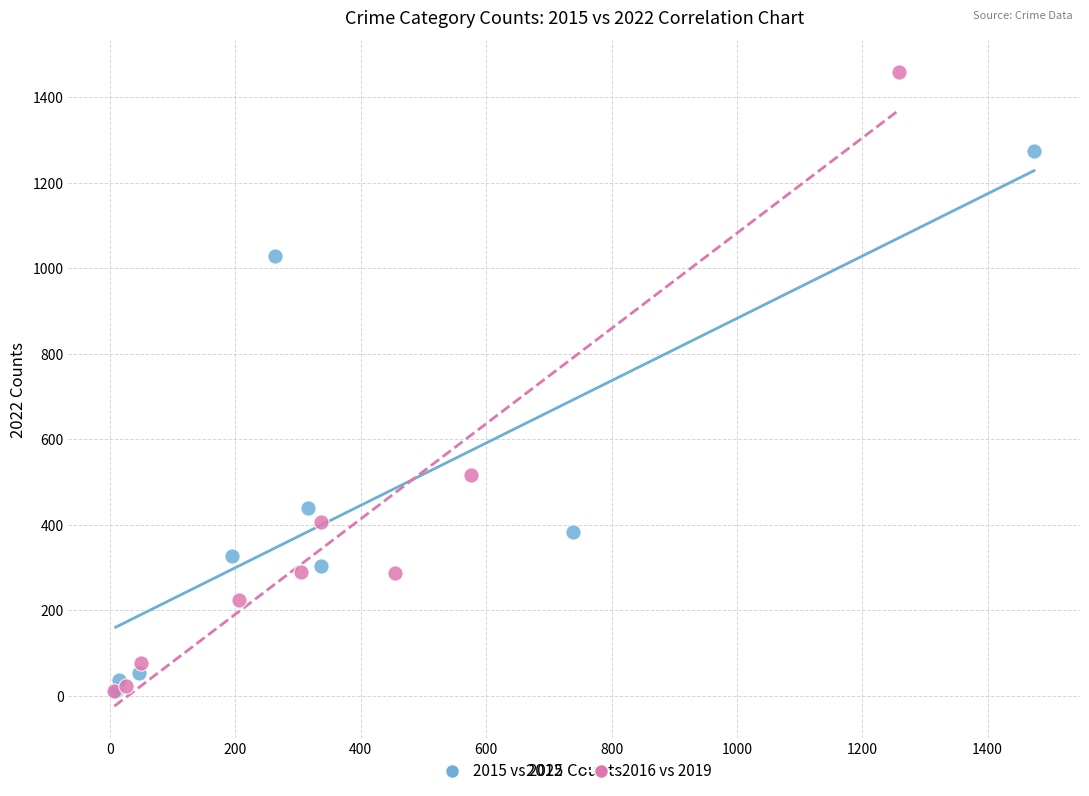

Which series has the largest Y range (max minus min)?

2016 vs 2019